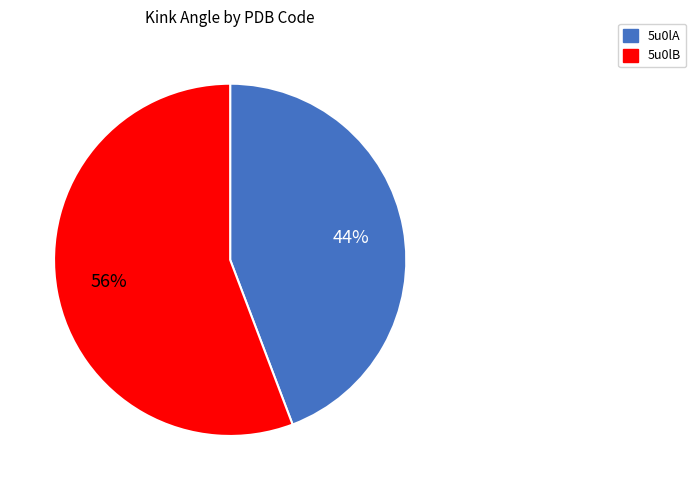

Is it true that 5u0lA is 51% of the pie?

False